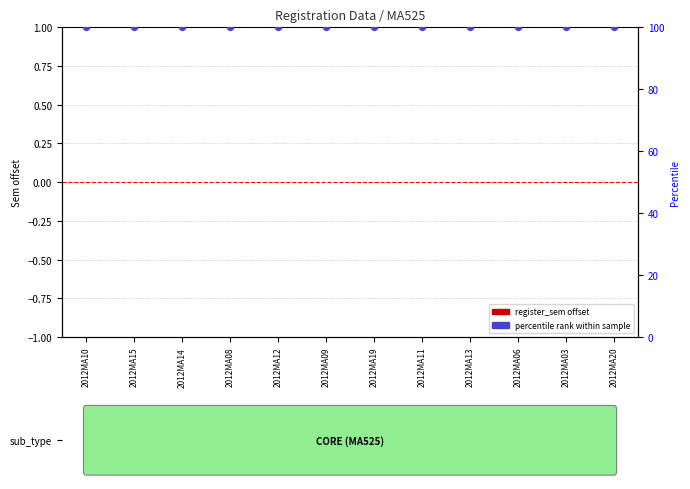

Which series reaches the maximum Y coordinate?

percentile rank within sample